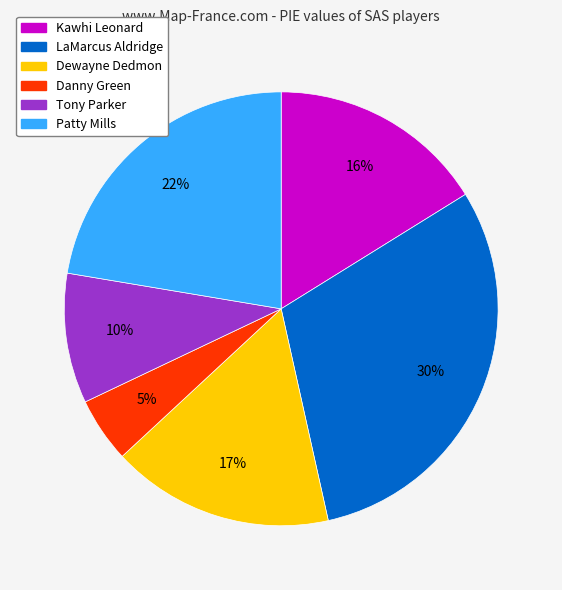

To the nearest percent, what is the combined percentage of LaMarcus Aldridge and Danny Green?

35%